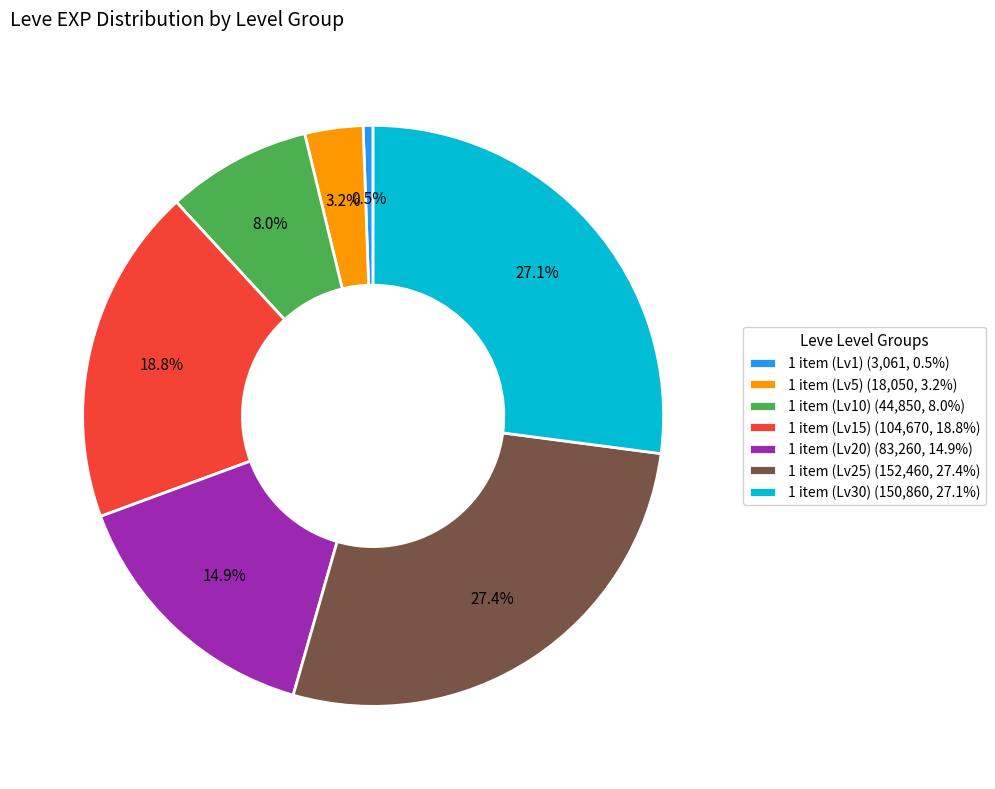

Count the number of slices in the pie.

7